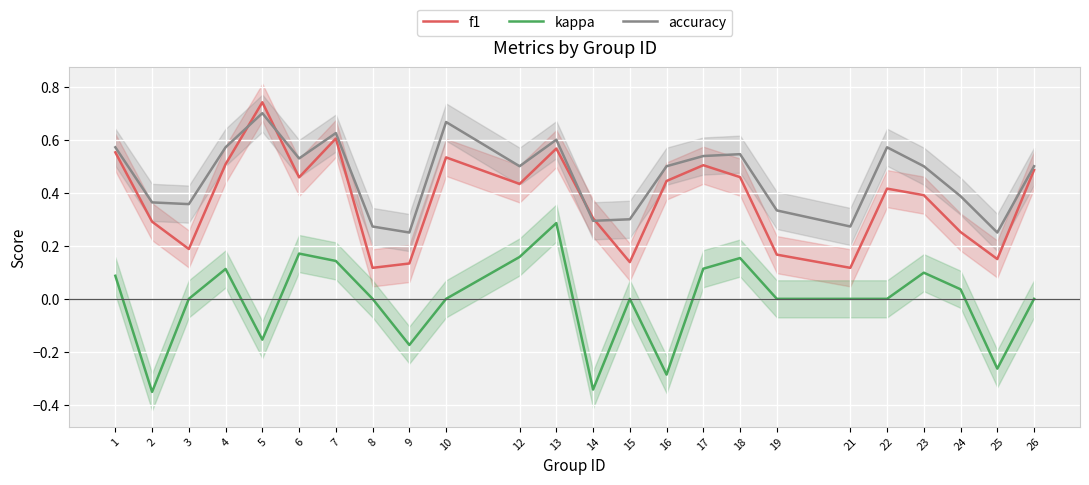

What are all the series names shown in the legend?

f1, kappa, accuracy